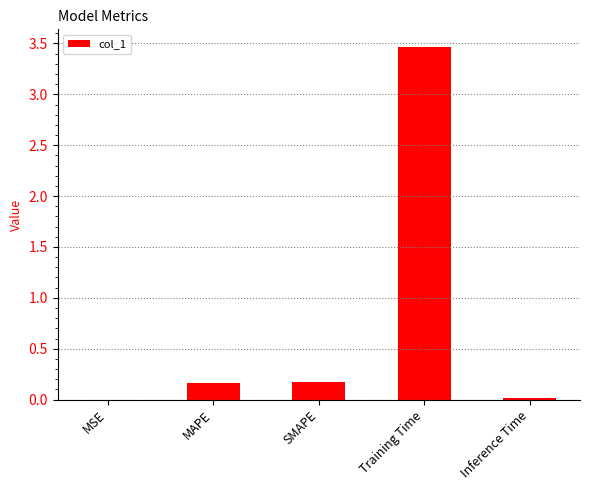

What is the sum of all values?

3.8